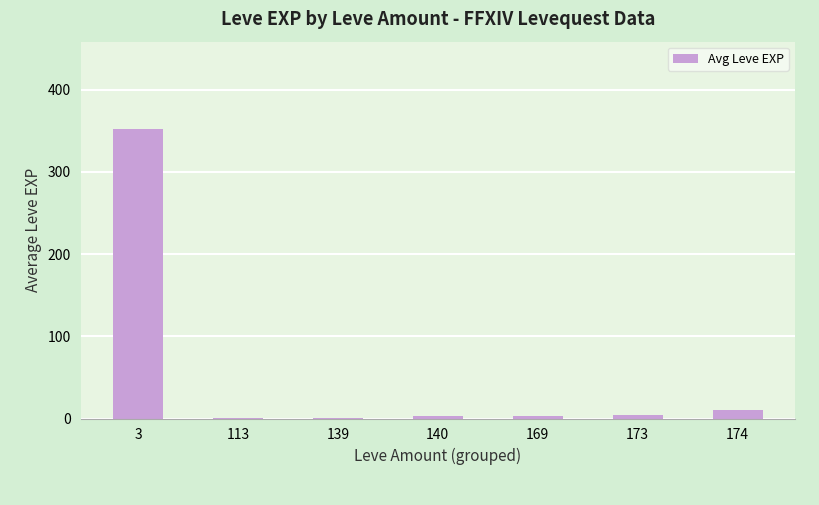

What is the greatest value displayed?

352.6